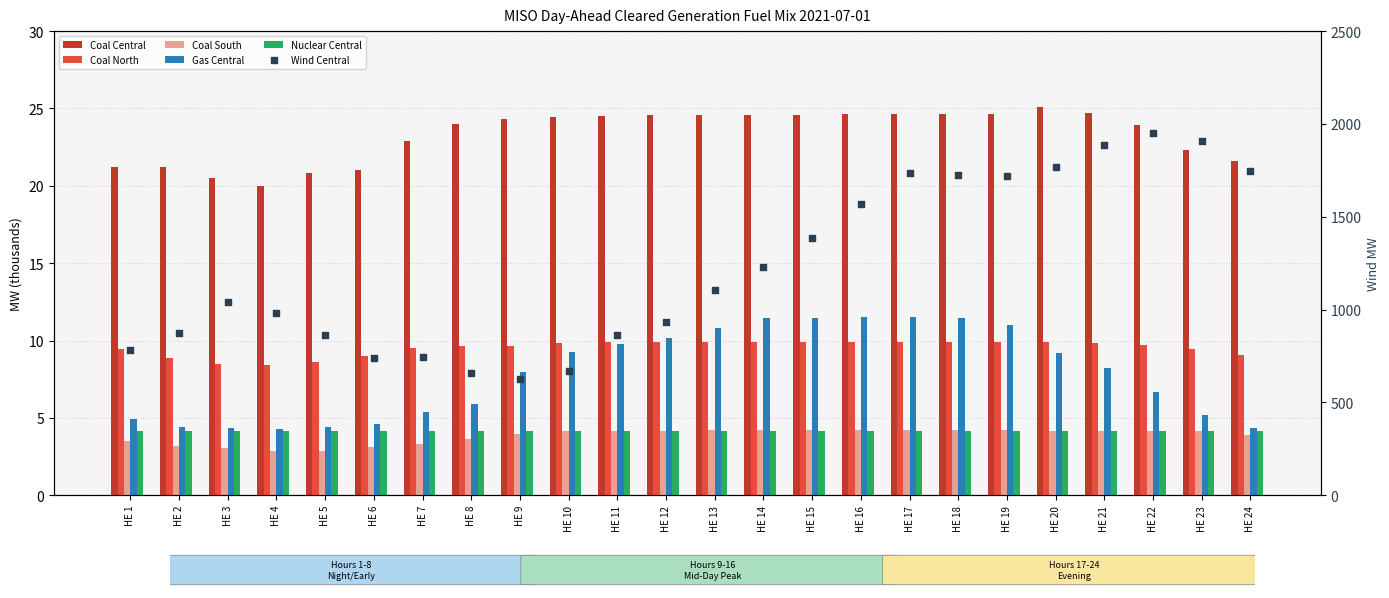

At how many categories does at least one series exceed 481?

24